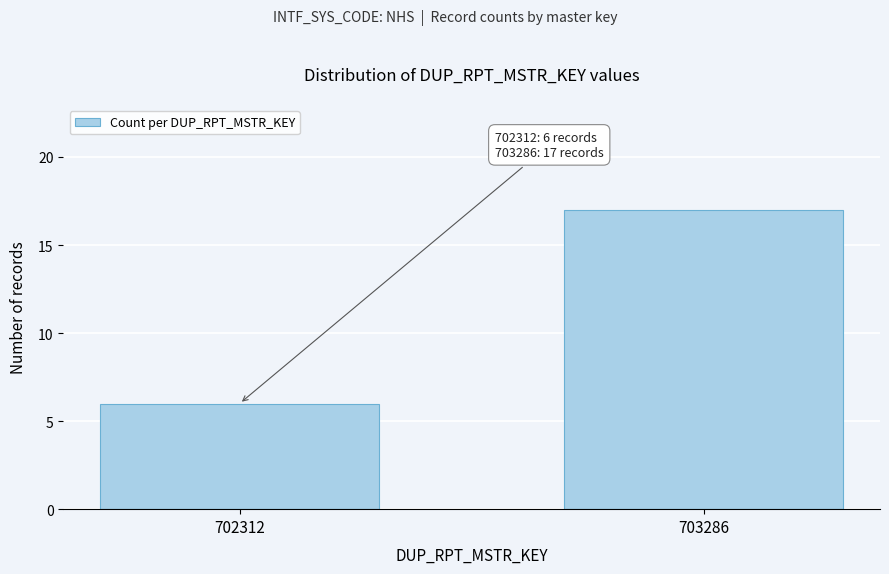

Reading left to right, what are all the values shown in this chart?

702312=6	703286=17